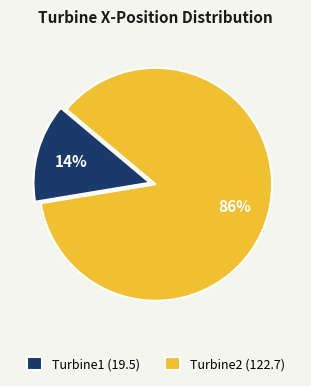

Is the sum of Turbine2 (122.7) and Turbine1 (19.5) greater than half?

Yes